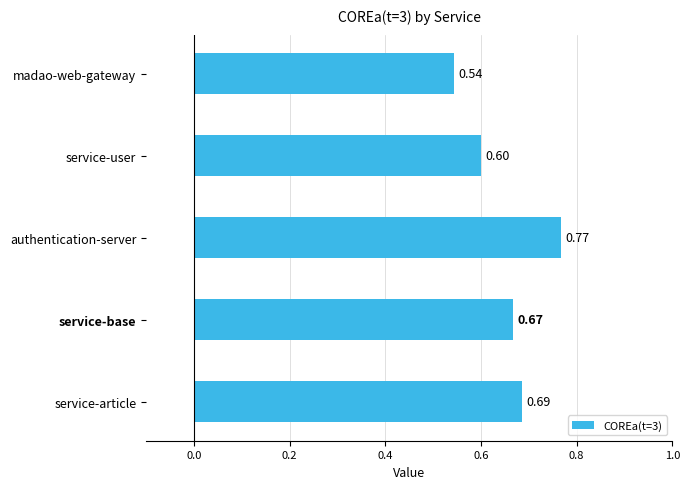

What is the sum of all values?

3.3